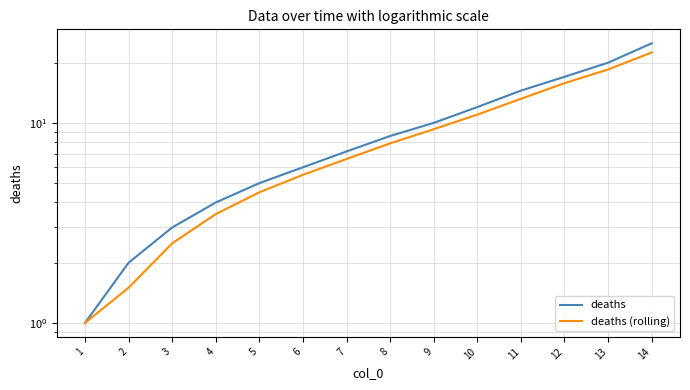

At how many categories does at least one series exceed 6?

8